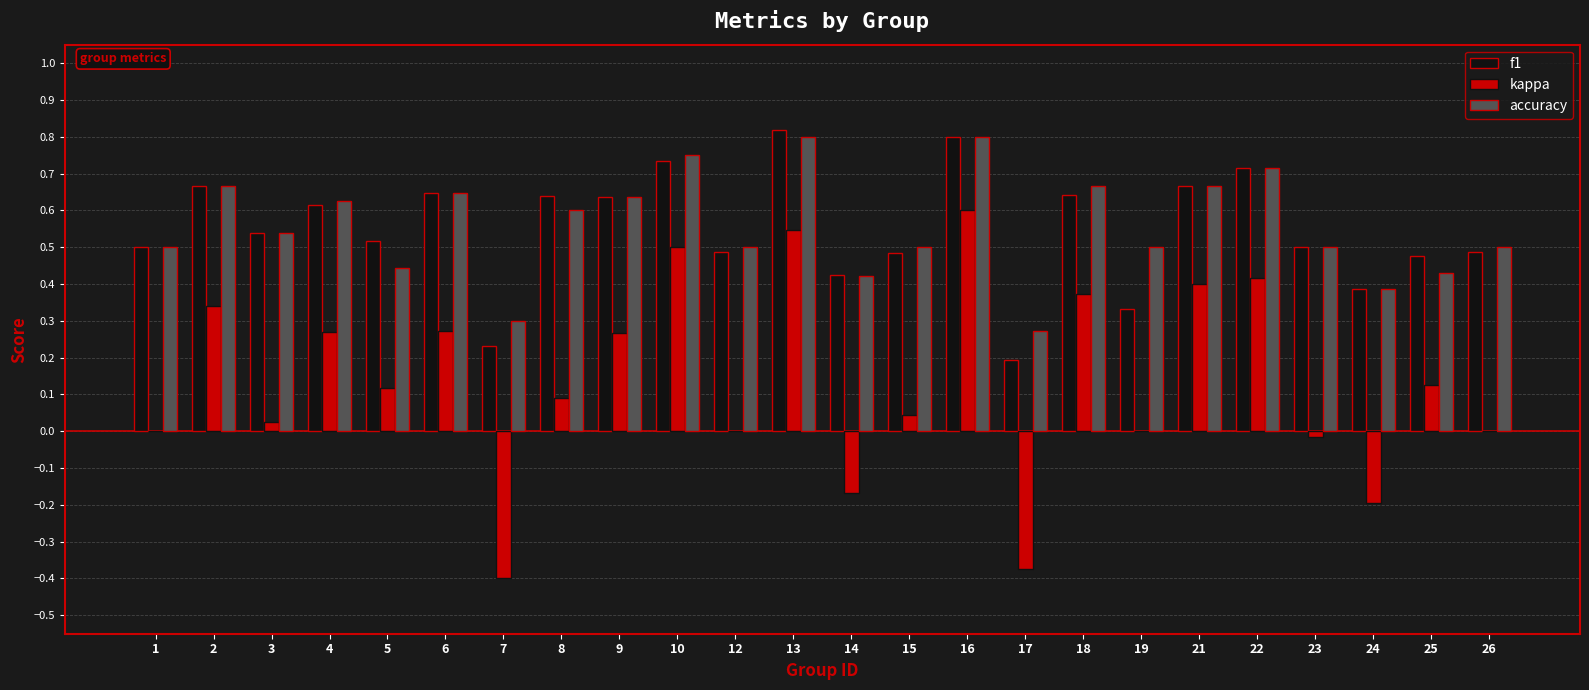

What are all the series names shown in the legend?

f1, kappa, accuracy